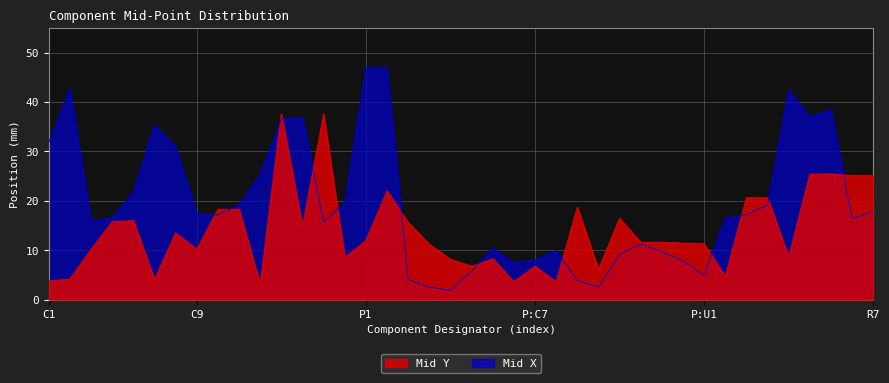

Reading left to right, what are all the values shown in this chart?

Mid Y: 3.8	4.2	10.2	15.8	16.0	4.0	13.5	10.2	18.3	18.3	3.1	37.6	14.8	37.6	8.5	12.0	22.0	15.6	11.2	8.2	6.7	8.3	3.6	6.8	3.6	18.7	6.2	16.5	11.6	11.6	11.4	11.3	4.7	20.6	20.6	8.6	25.4	25.4	25.1	25.1
Mid X: 31.8	42.7	15.8	16.6	21.7	35.3	30.9	17.4	17.1	19.2	25.4	36.6	36.9	15.8	19.6	47.0	46.9	4.1	2.5	1.9	5.7	10.4	7.5	8.0	9.9	3.9	2.5	9.2	11.2	9.7	7.8	5.0	16.5	17.2	19.2	42.4	37.0	38.4	16.4	17.9